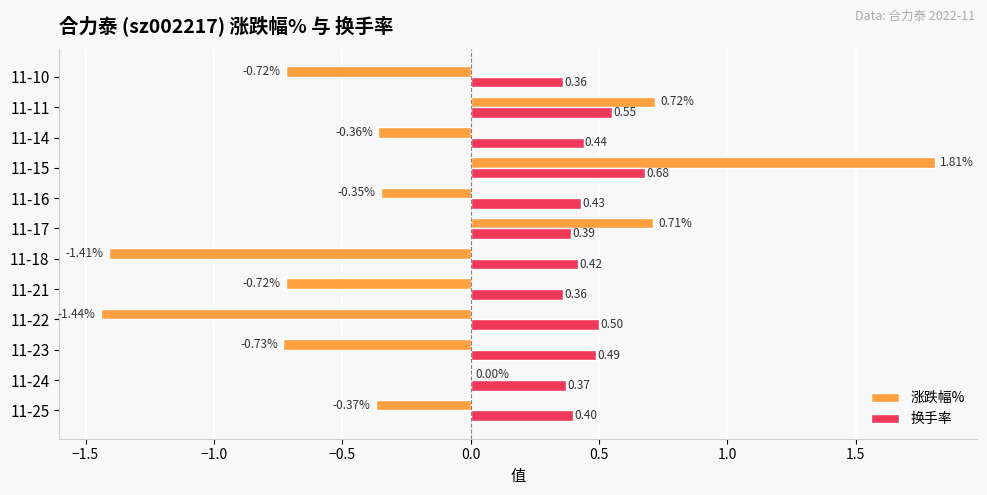

Is the value of 涨跌幅% at 11-16 greater than the value of 换手率 at 11-11?

No